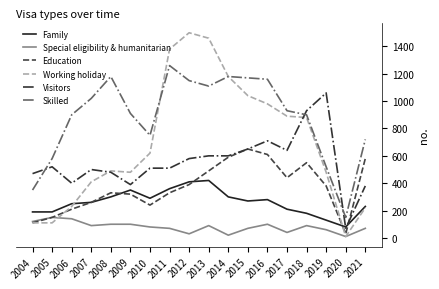

The Special eligibility & humanitarian series shows 20 at 2014. True or false?

True